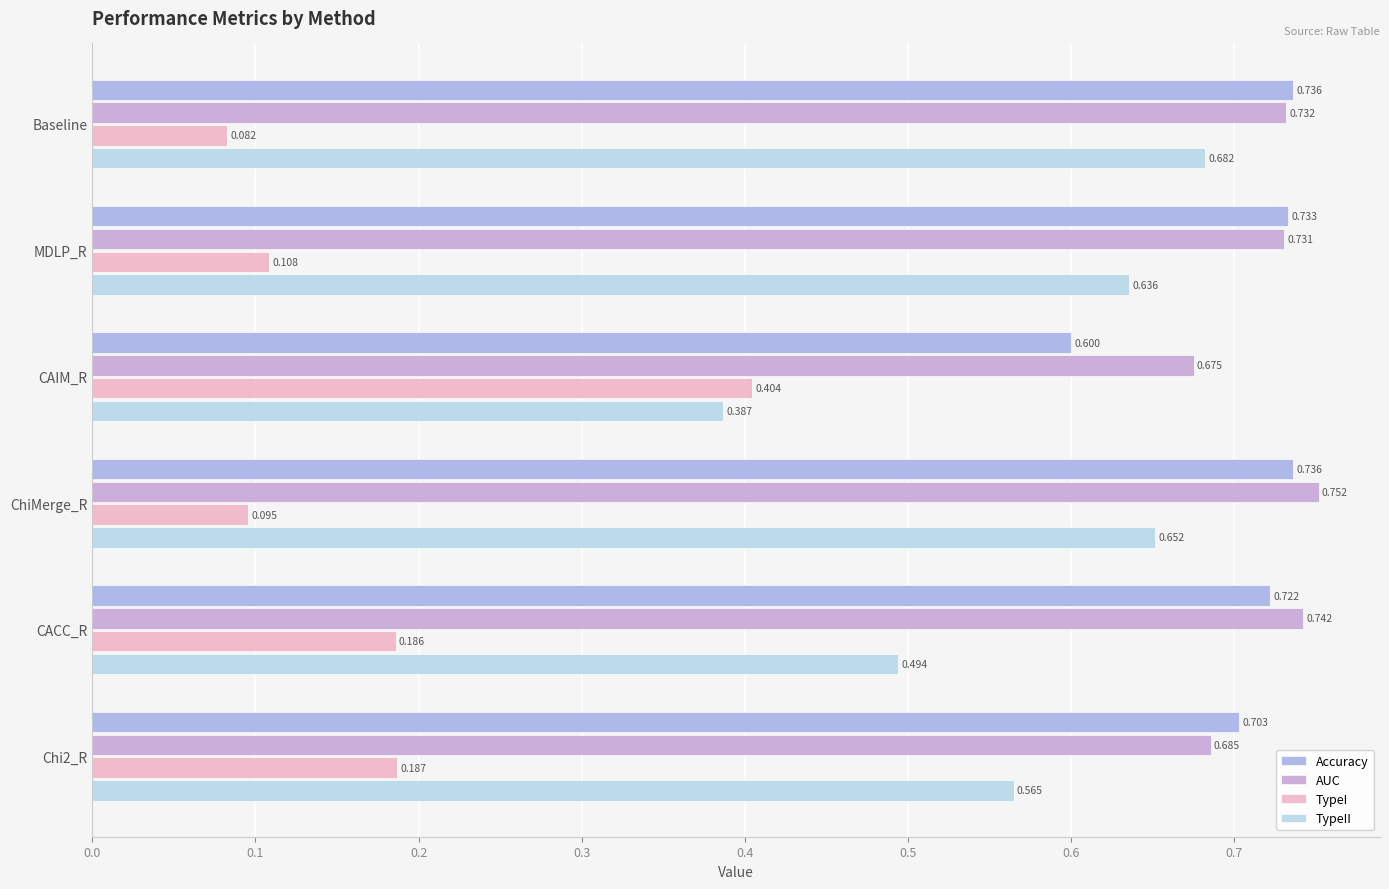

What is the difference between the maximum and minimum values in the TypeI series?

0.3